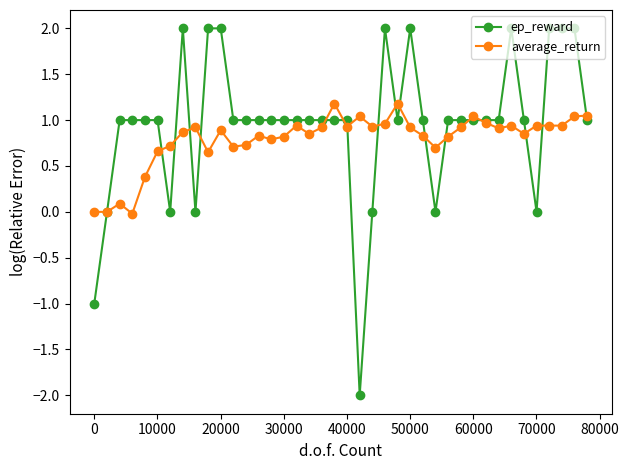

True or false: ep_reward has more than 0 points higher than both neighbors.

True